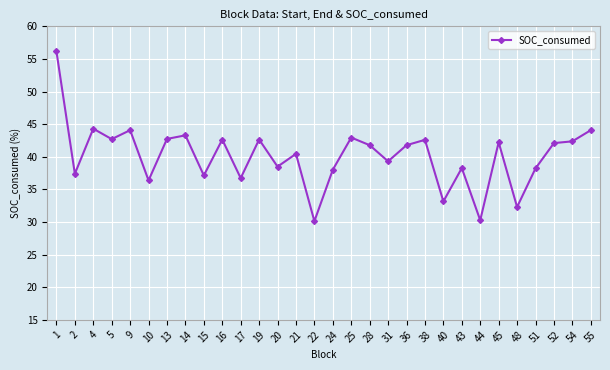

The chart shows a value of 50.2 at 10. True or false?

False